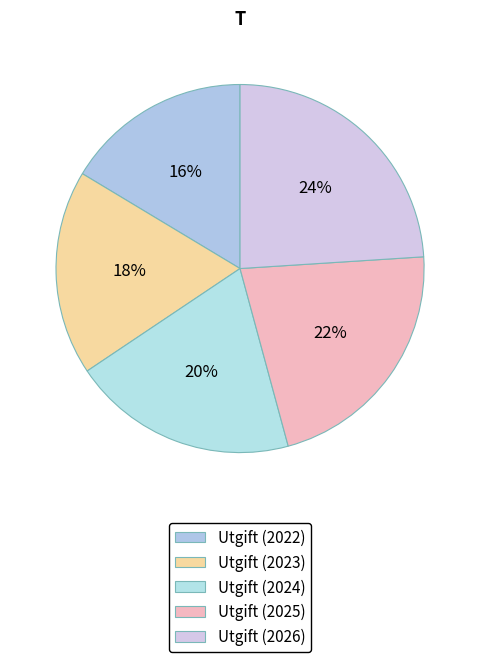

Count the number of slices in the pie.

5